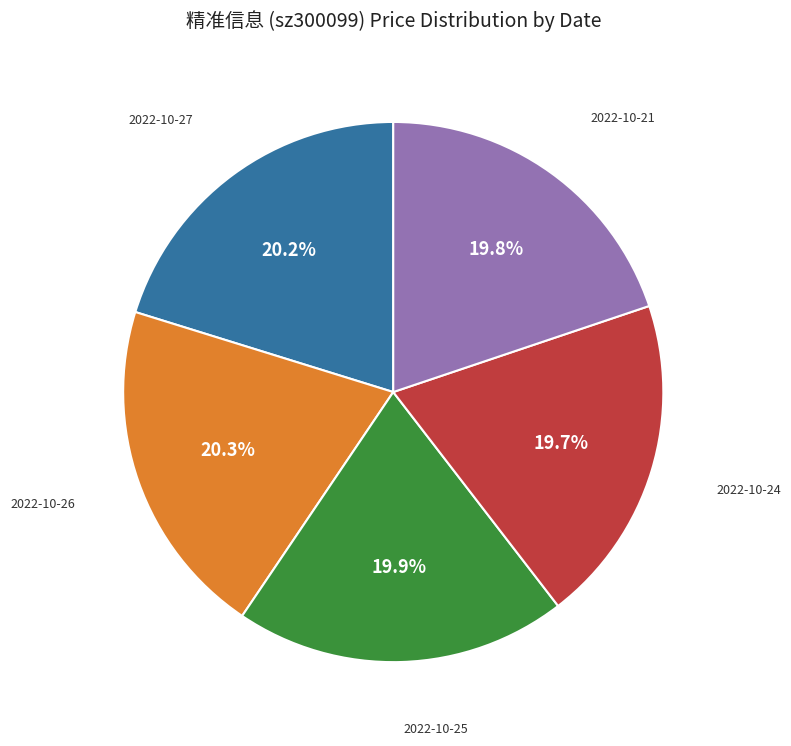

Is there any slice that represents more than half of the pie?

No